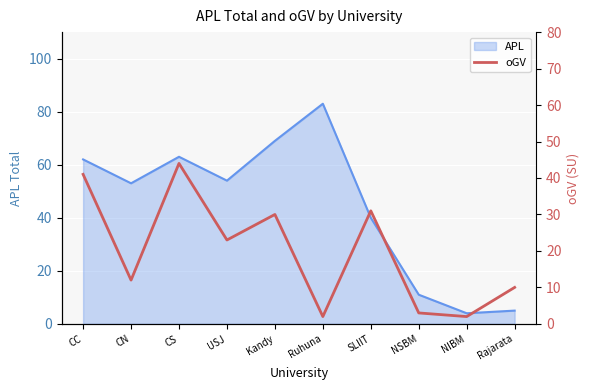

Where is APL nearest to the value 43?

SLIIT